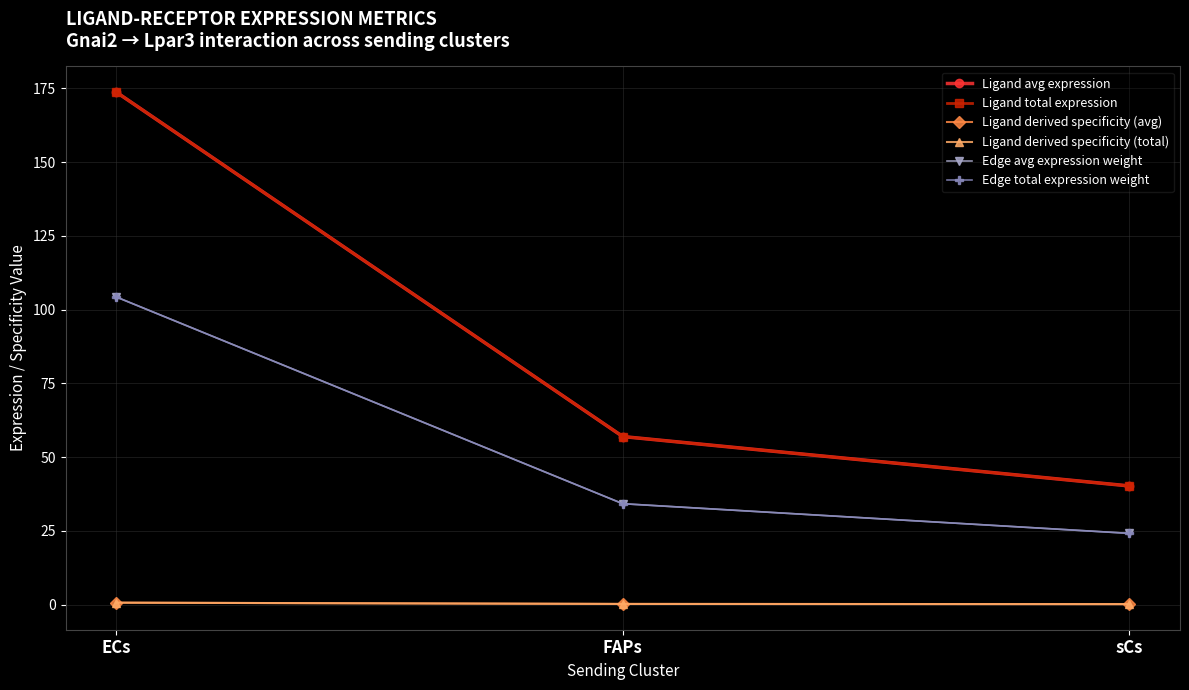

At which label is Ligand avg expression closest to 106?

FAPs